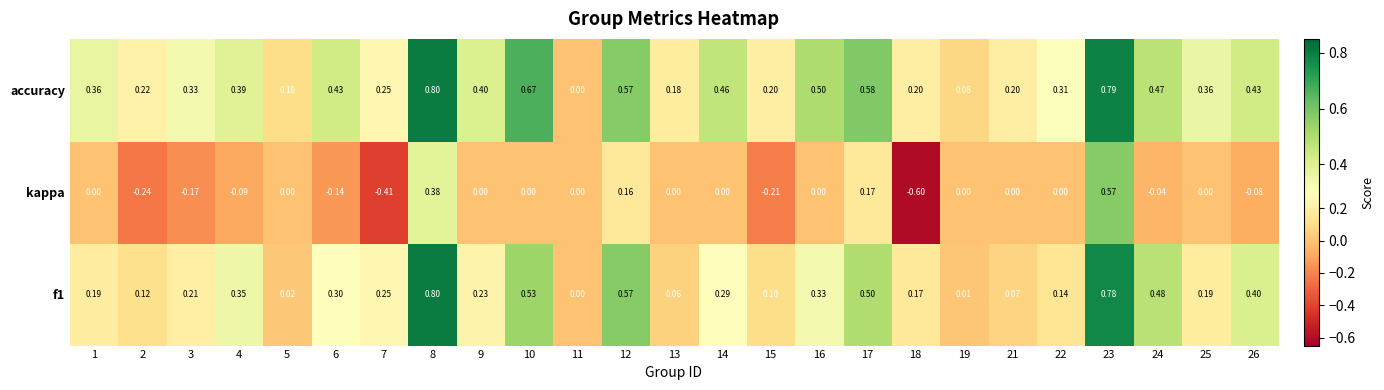

Which series has the largest range (max minus min)?

kappa